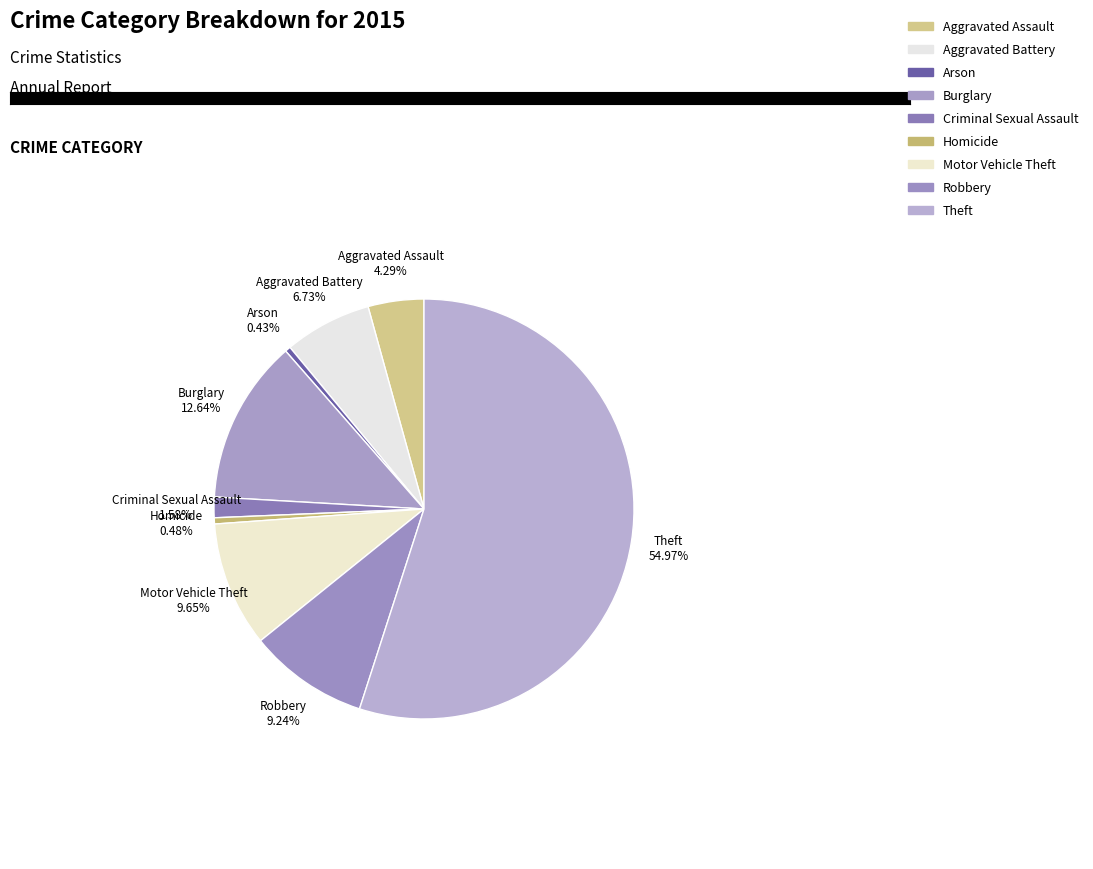

Combined, what portion of the pie is Robbery and Aggravated Battery?

16.0%